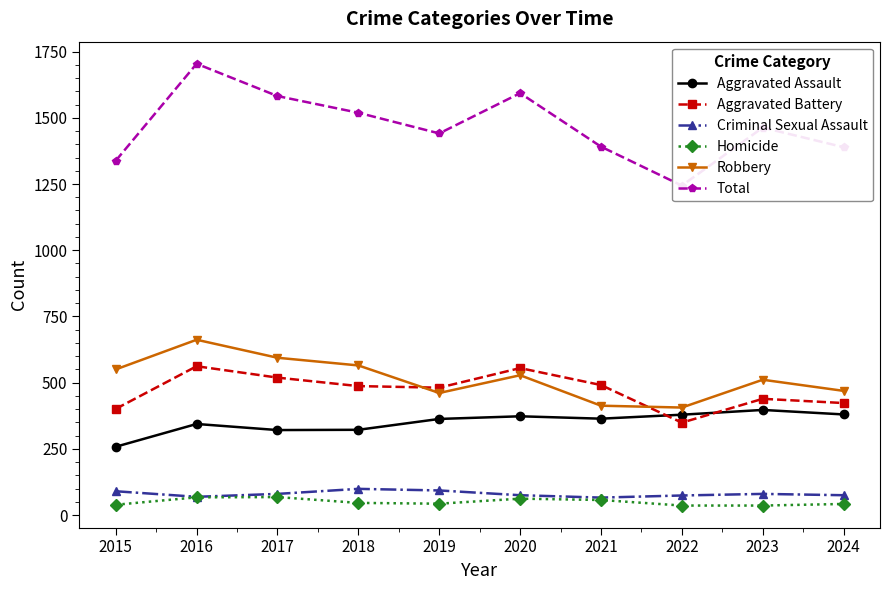

What is the value of the Aggravated Battery point at the 6th from the left?

555